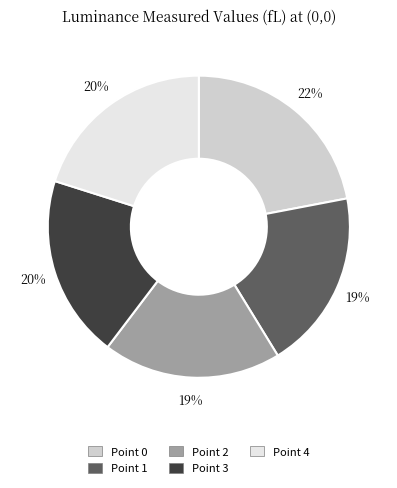

The Point 3 slice represents 33% of the pie. True or false?

False